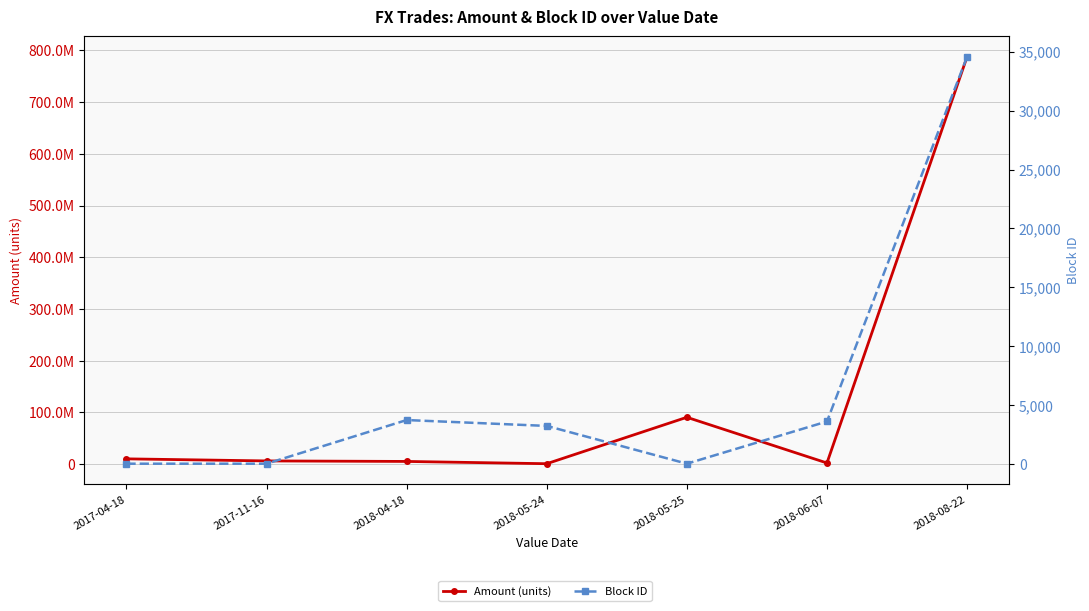

True or false: Amount (units) and Block ID cross at least once.

False